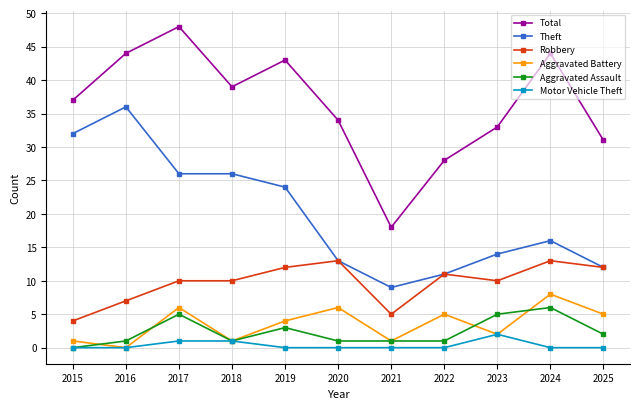

What is the spread (max minus min) of values at 2023?

31